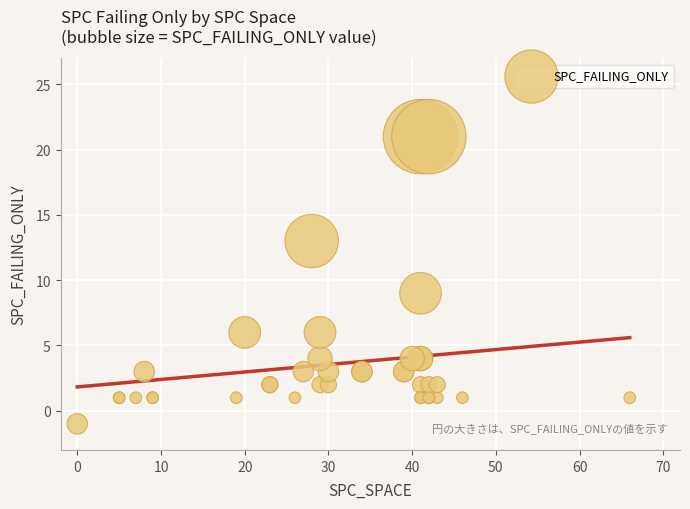

What Y value in the scatter plot is closest to 10?

9